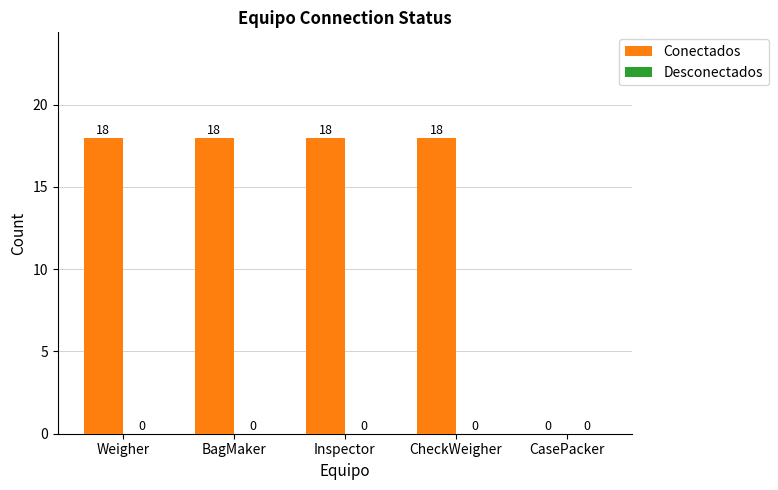

How many distinct data groups are displayed?

1